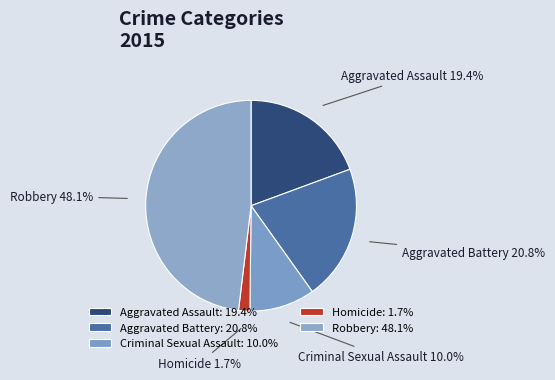

The Robbery slice represents 33% of the pie. True or false?

False